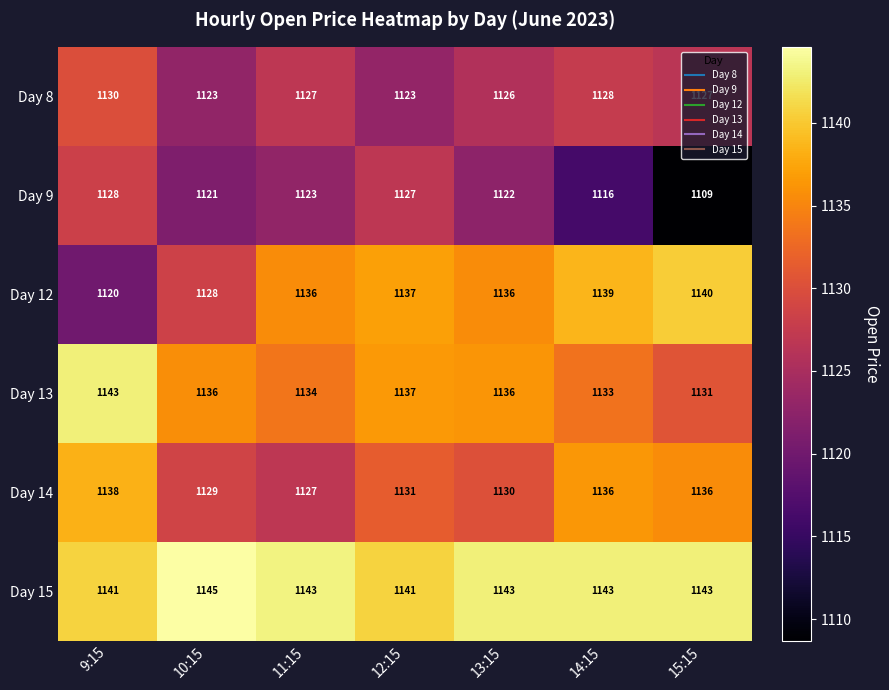

At 10:15, list the series in order from smallest to largest.

Day 9, Day 8, Day 12, Day 14, Day 13, Day 15